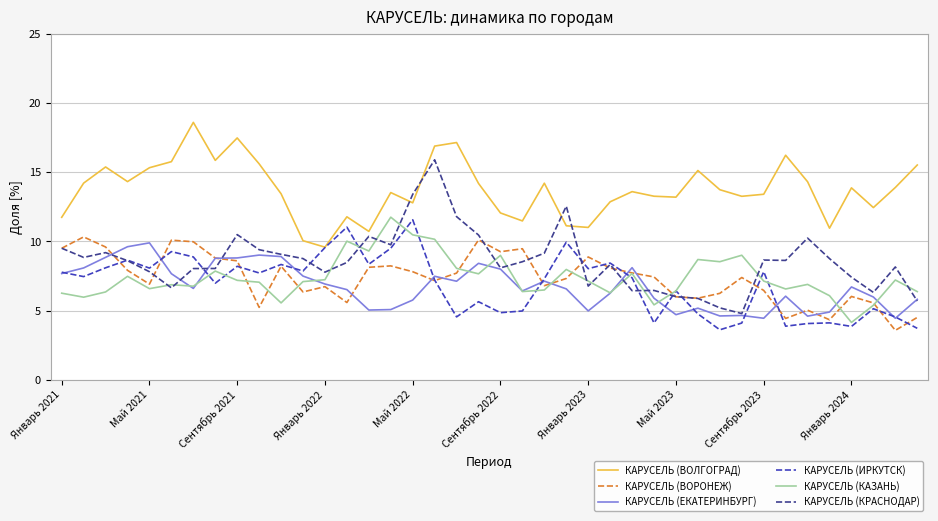

Count the number of data series in this chart.

6